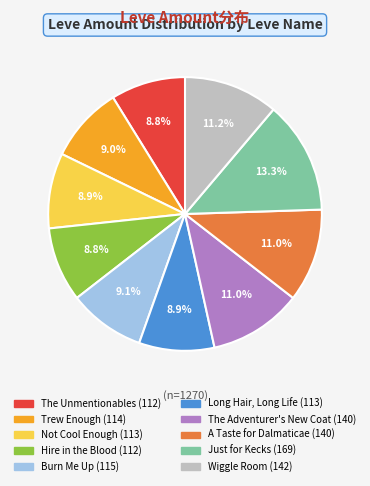

Which slice is the largest?

Just for Kecks